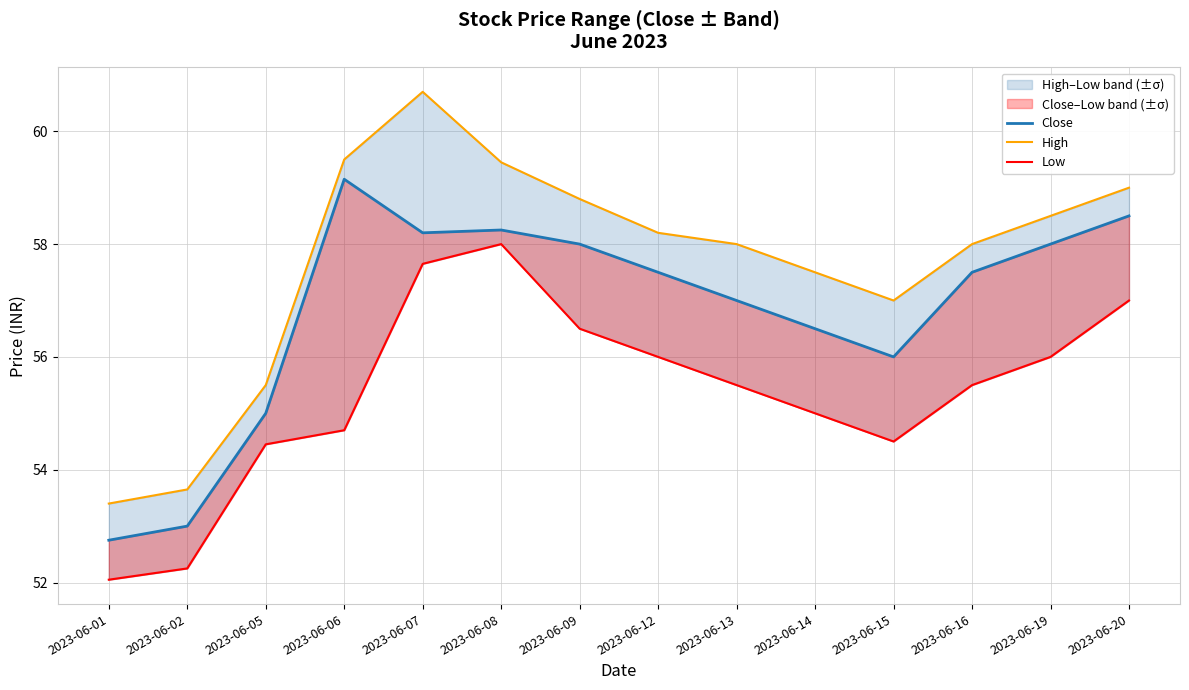

At which category does Low reach its first local valley?

2023-06-15